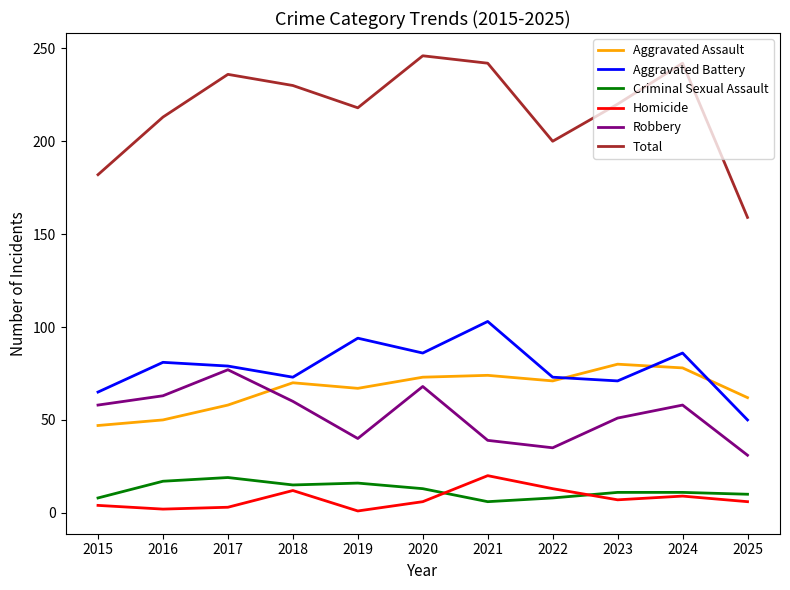

True or false: Robbery and Criminal Sexual Assault cross at least once.

False